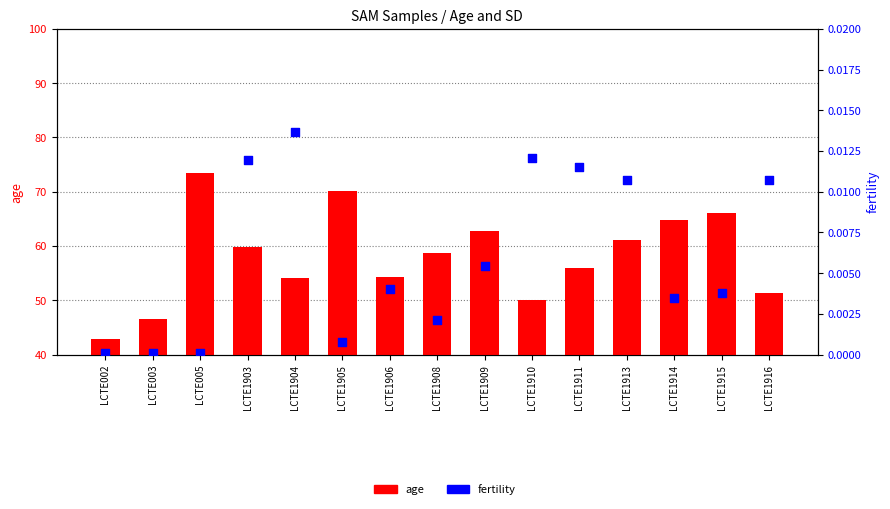

Which series contains the highest Y value?

age